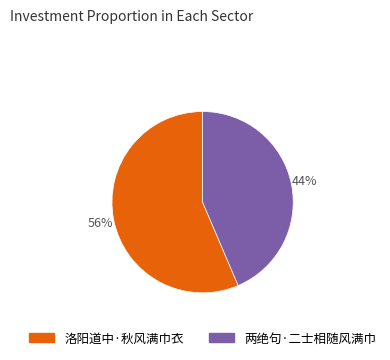

Approximately how many times larger is the value at 洛阳道中·秋风满巾衣 compared to 两绝句·二士相随风满巾?

1.3